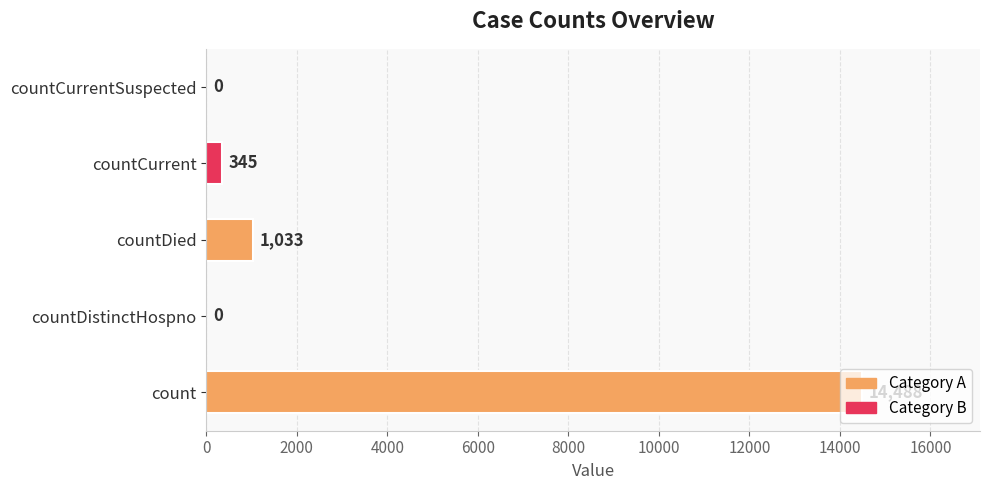

What is the change in value from countDied to countCurrentSuspected?

-1033